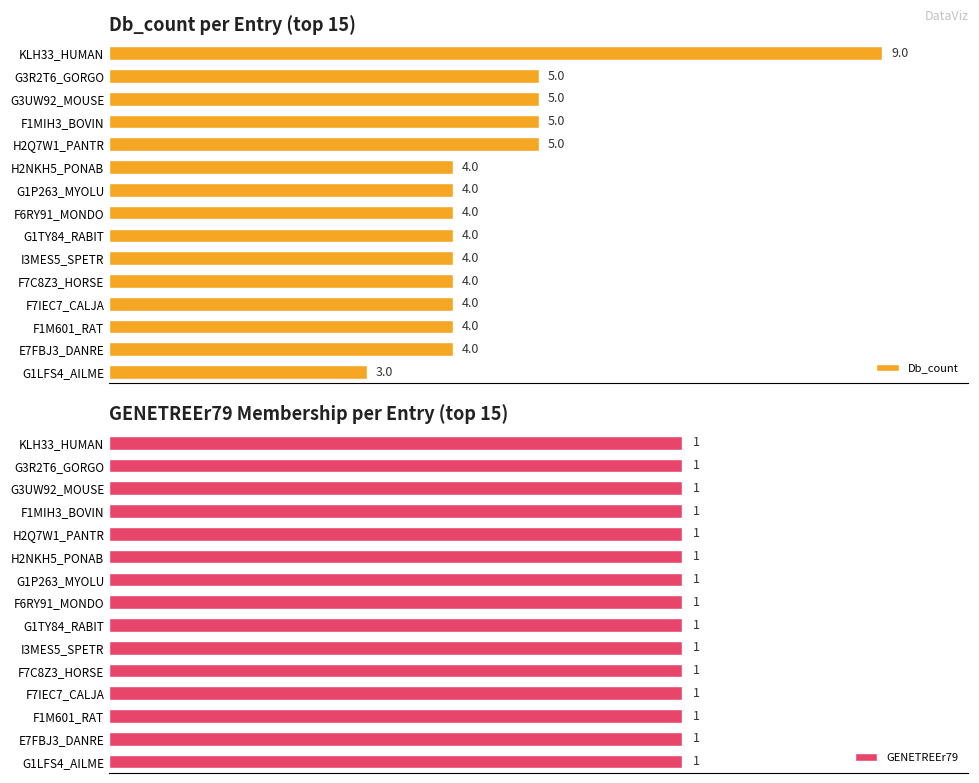

At which label does Db_count reach its minimum?

G1LFS4_AILME